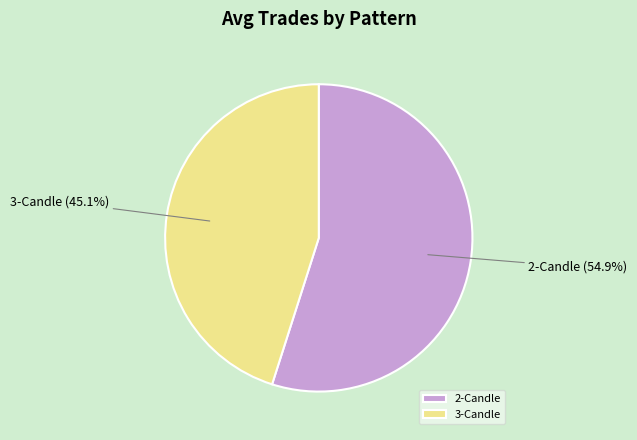

To the nearest percent, what is the average slice percentage?

50%